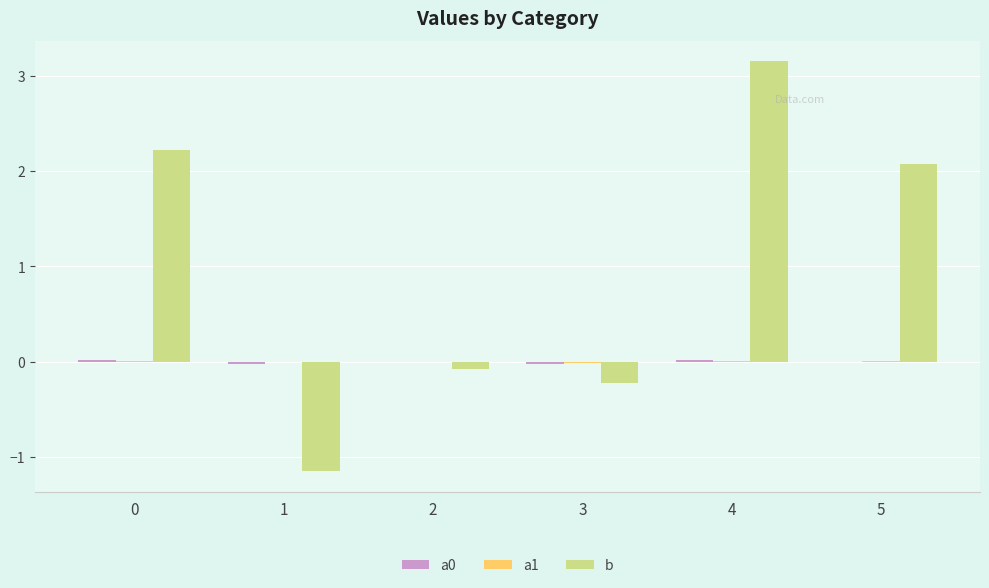

At which category is the sum across all series the highest?

4